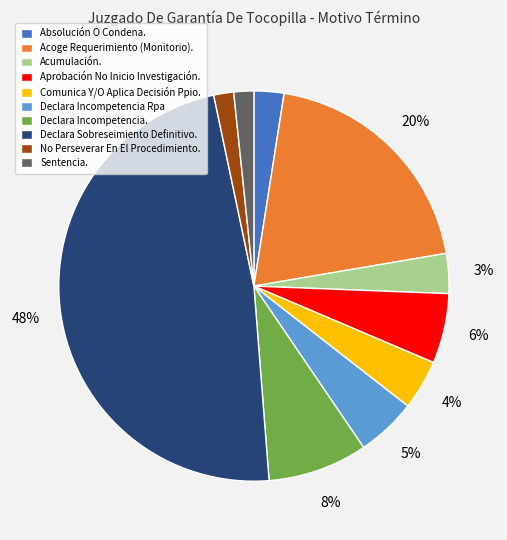

Combined, do Declara Incompetencia. and Comunica Y/O Aplica Decisión Ppio. account for over 50%?

No